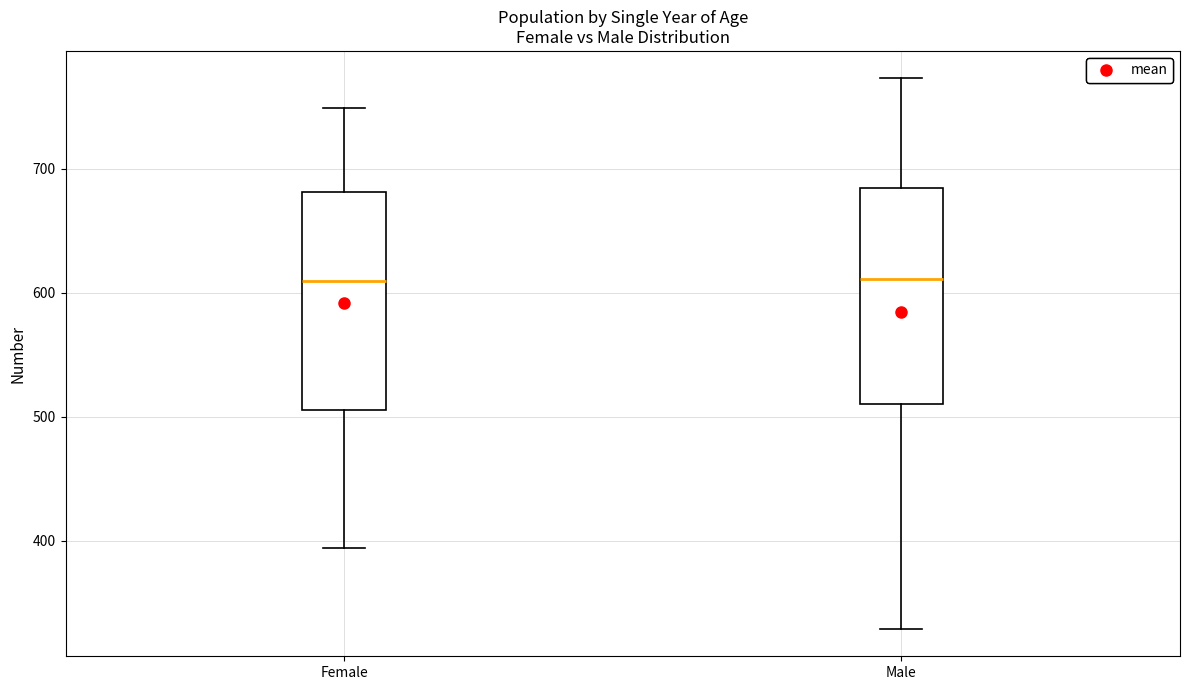

Reading left to right, transcribe this box plot: for each box, give where its median line is, the range the box spans, and where its two whiskers end, as read against the y-axis. The values are not printed on the chart, so give them approximately, as read against the axis.

Female: median 610, box 510 to 680, whiskers 390 to 750
Male: median 610, box 510 to 680, whiskers 330 to 770